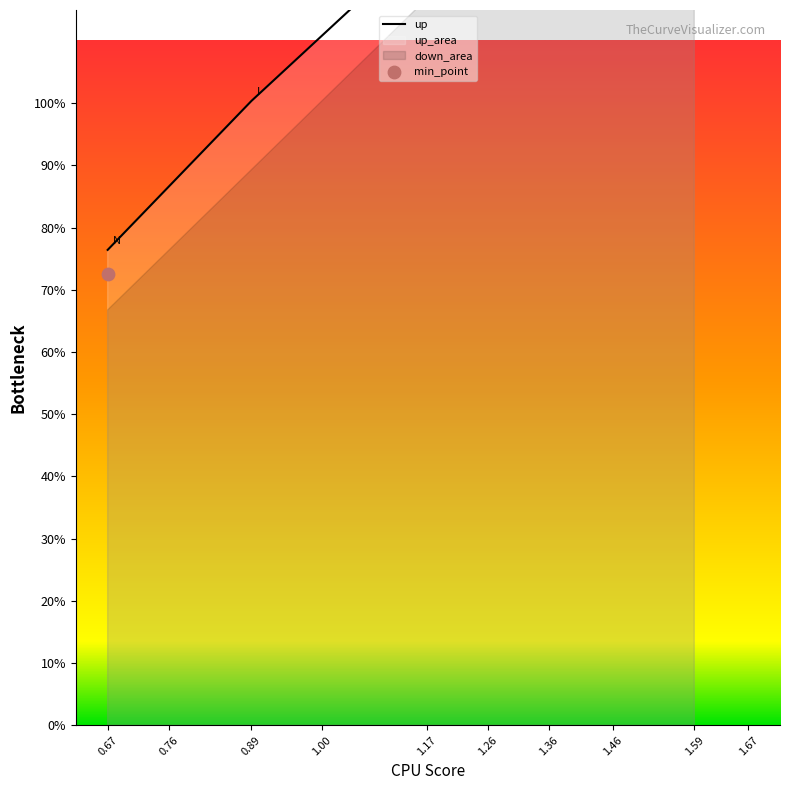

What is the change in value from 0.89 to 1.59?

+0.7